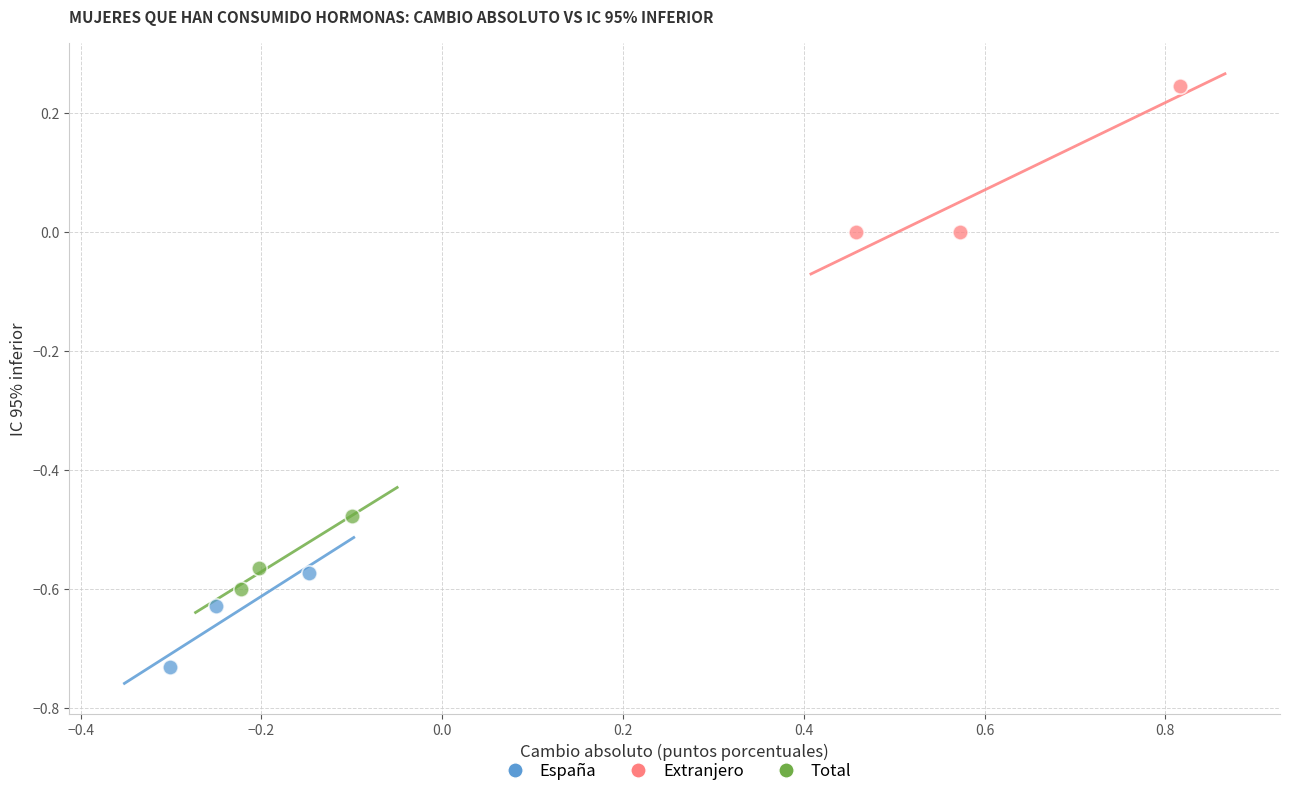

Which series contains the lowest Y value?

España